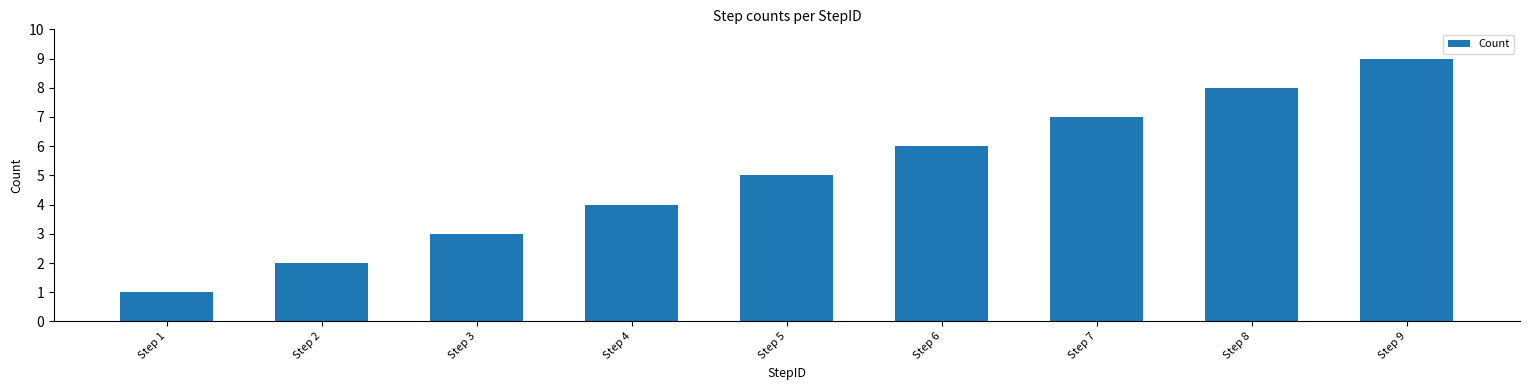

What is the average value?

5